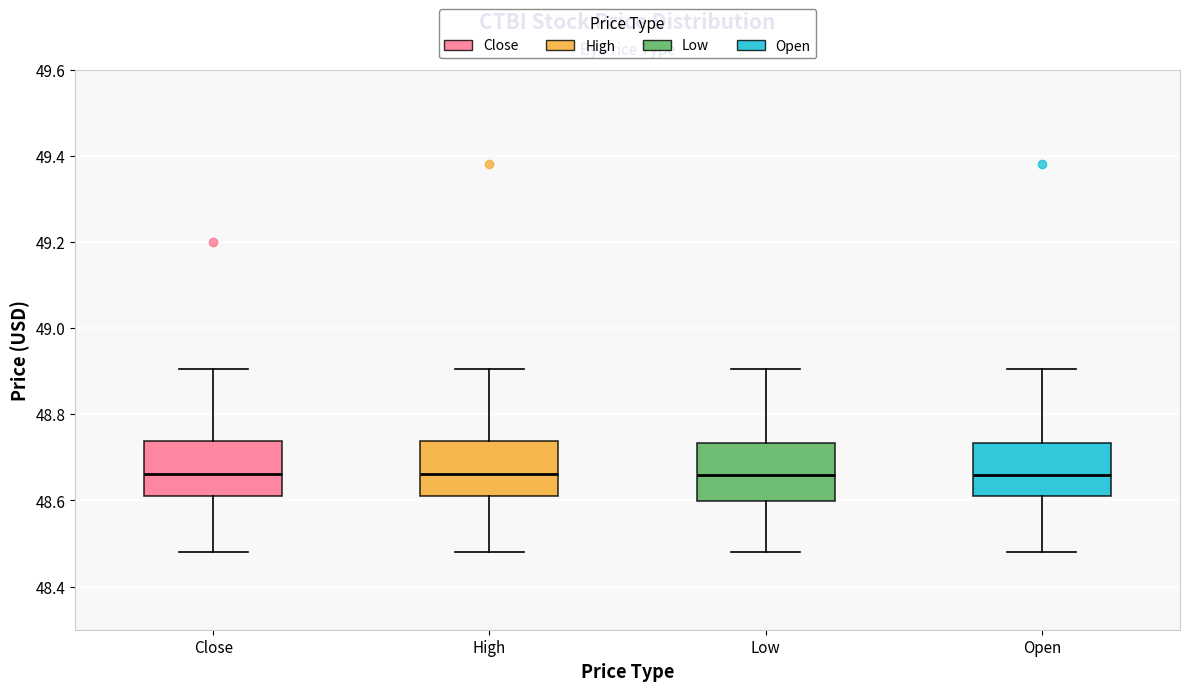

Reading left to right, read every box against the y-axis: the position of its median line, the range the box covers, and the ends of its whiskers. The values are not printed on the chart, so give them approximately, as read against the axis.

Close: median 48.66, box 48.62 to 48.74, whiskers 48.48 to 48.90
High: median 48.66, box 48.62 to 48.74, whiskers 48.48 to 48.90
Low: median 48.66, box 48.60 to 48.74, whiskers 48.48 to 48.90
Open: median 48.66, box 48.62 to 48.74, whiskers 48.48 to 48.90